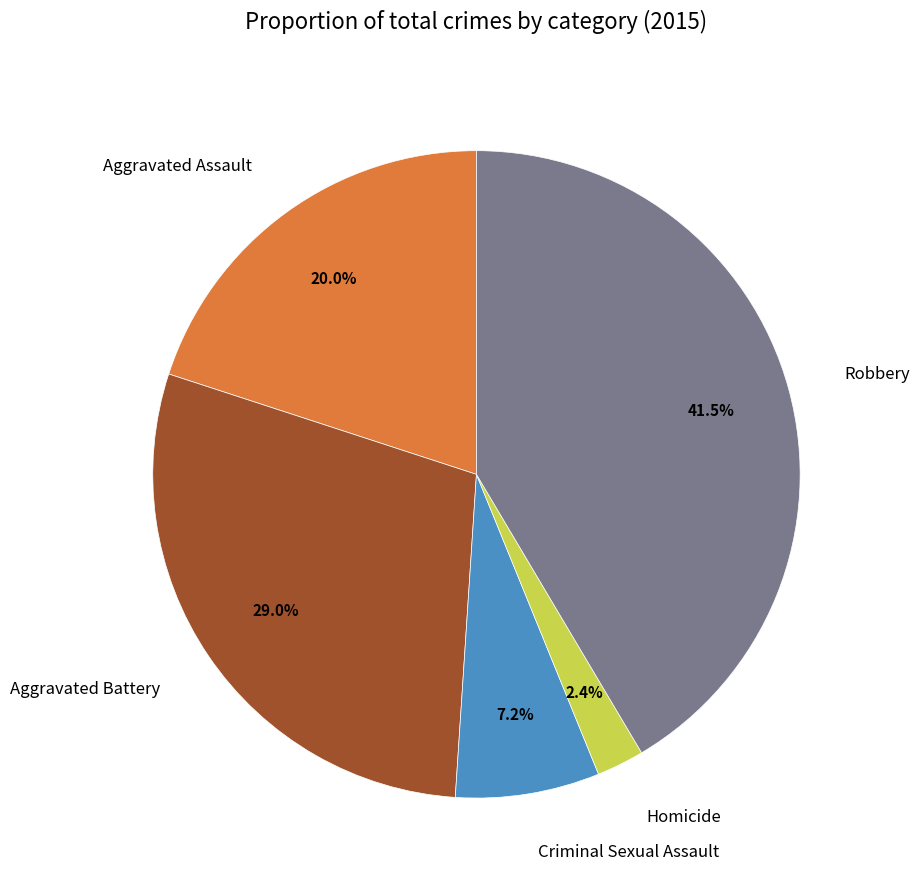

To the nearest percent, what is the combined percentage of Aggravated Battery and Homicide?

31%